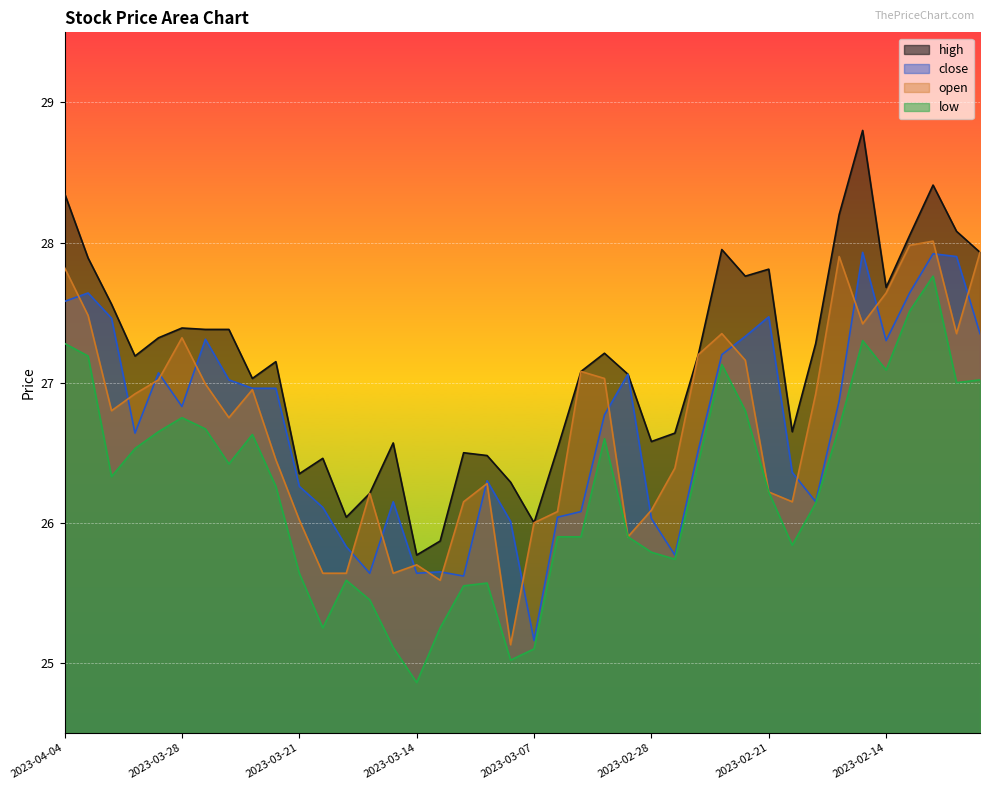

True or false: low and high cross at least once.

False